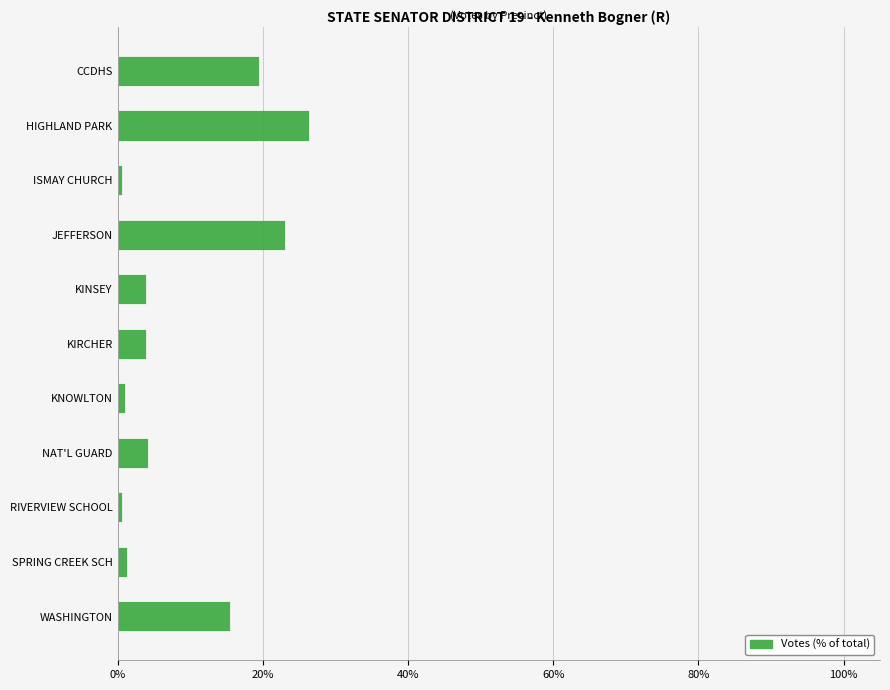

The value at CCDHS is 19.5. True or false?

True